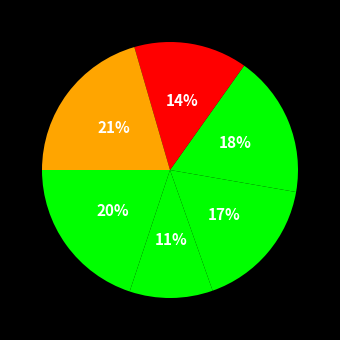

Count the number of slices in the pie.

6